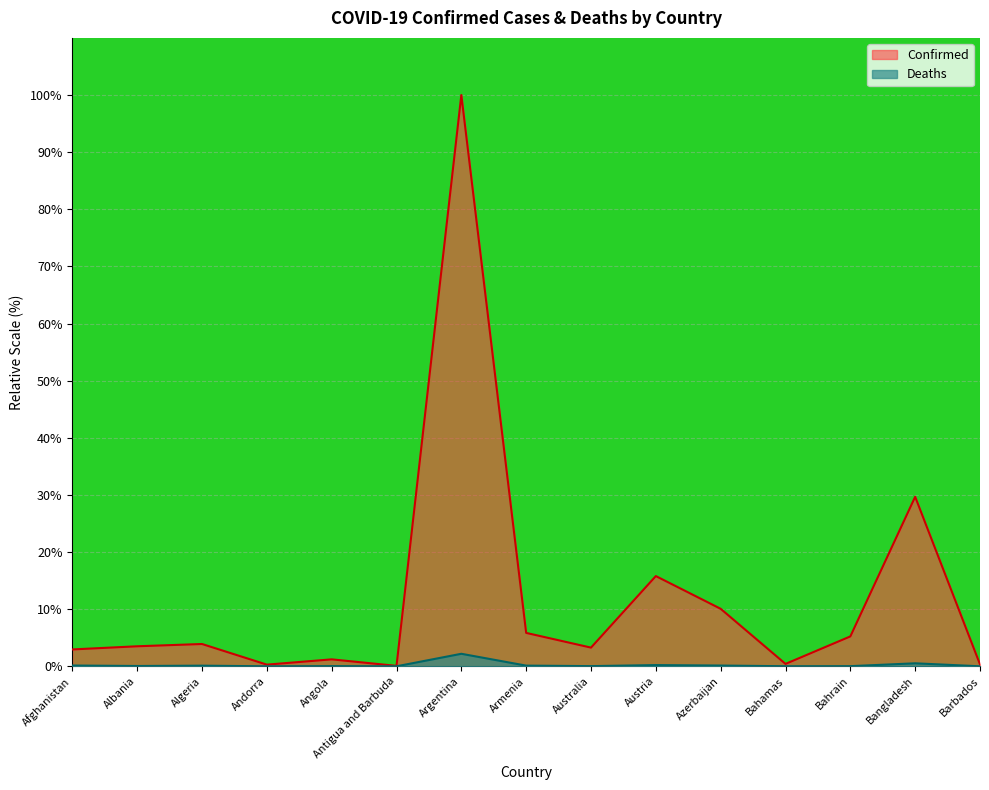

True or false: Deaths and Confirmed cross at least once.

False